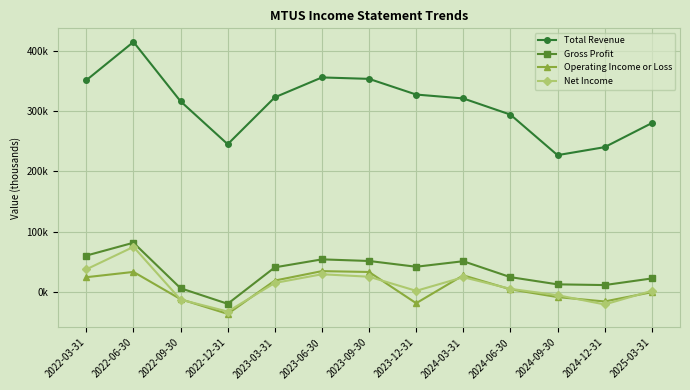

Does the chart have visible grid lines?

Yes